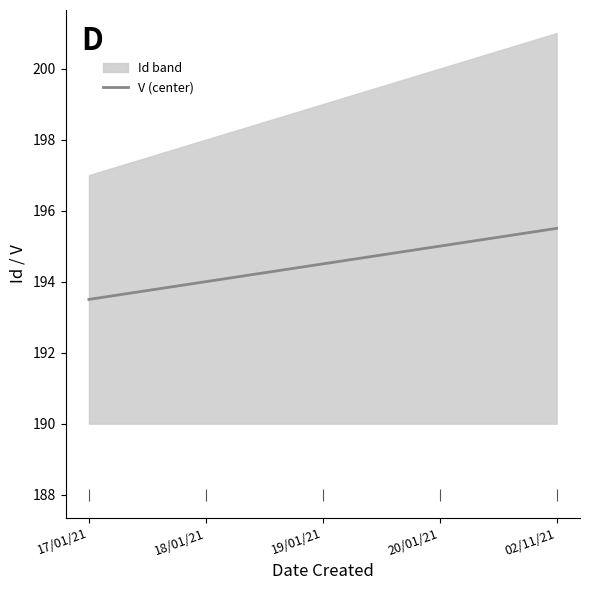

What is the sum of all values?

972.5